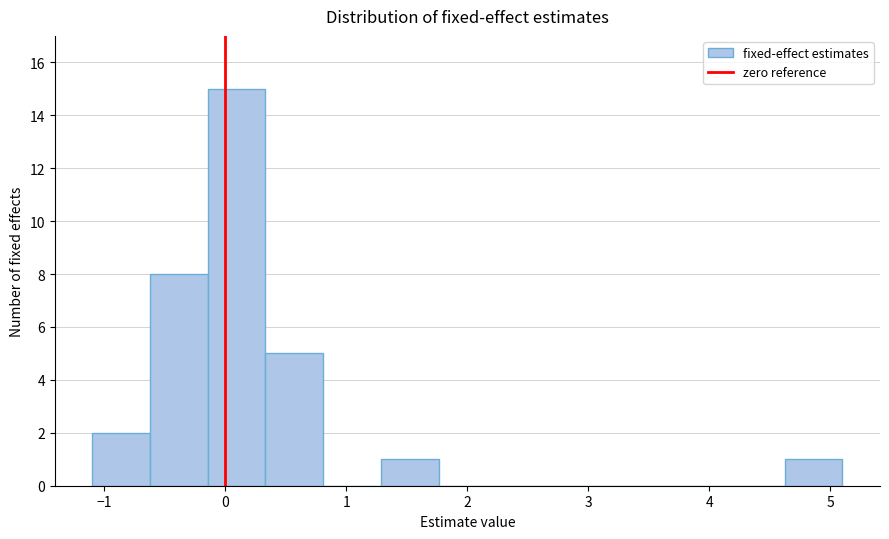

Reading left to right, list every bar in this chart as the range it spans on the x-axis followed by its height. Neither the bar edges nor the heights are printed on the chart, so give them approximately, as read against the axes.

-1.1 to -0.6: 2
-0.6 to -0.1: 8
-0.1 to 0.3: 15
0.3 to 0.8: 5
0.8 to 1.3: 0
1.3 to 1.8: 1
1.8 to 2.2: 0
2.2 to 2.7: 0
2.7 to 3.2: 0
3.2 to 3.7: 0
3.7 to 4.1: 0
4.1 to 4.6: 0
4.6 to 5.1: 1